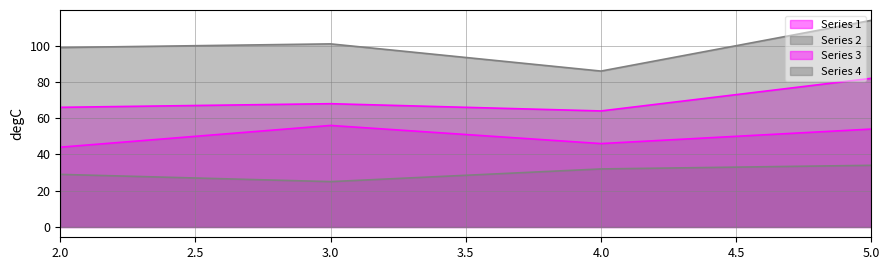

Reading left to right, list all the values displayed in this chart.

Series 1: 66	68	64	82
Series 2: 29	25	32	34
Series 3: 44	56	46	54
Series 4: 99	101	86	114